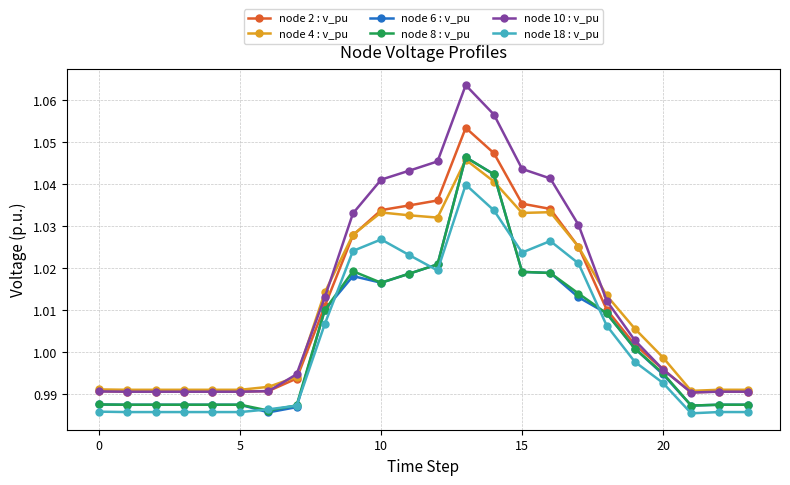

Which series has the widest spread of values?

node 10 : v_pu